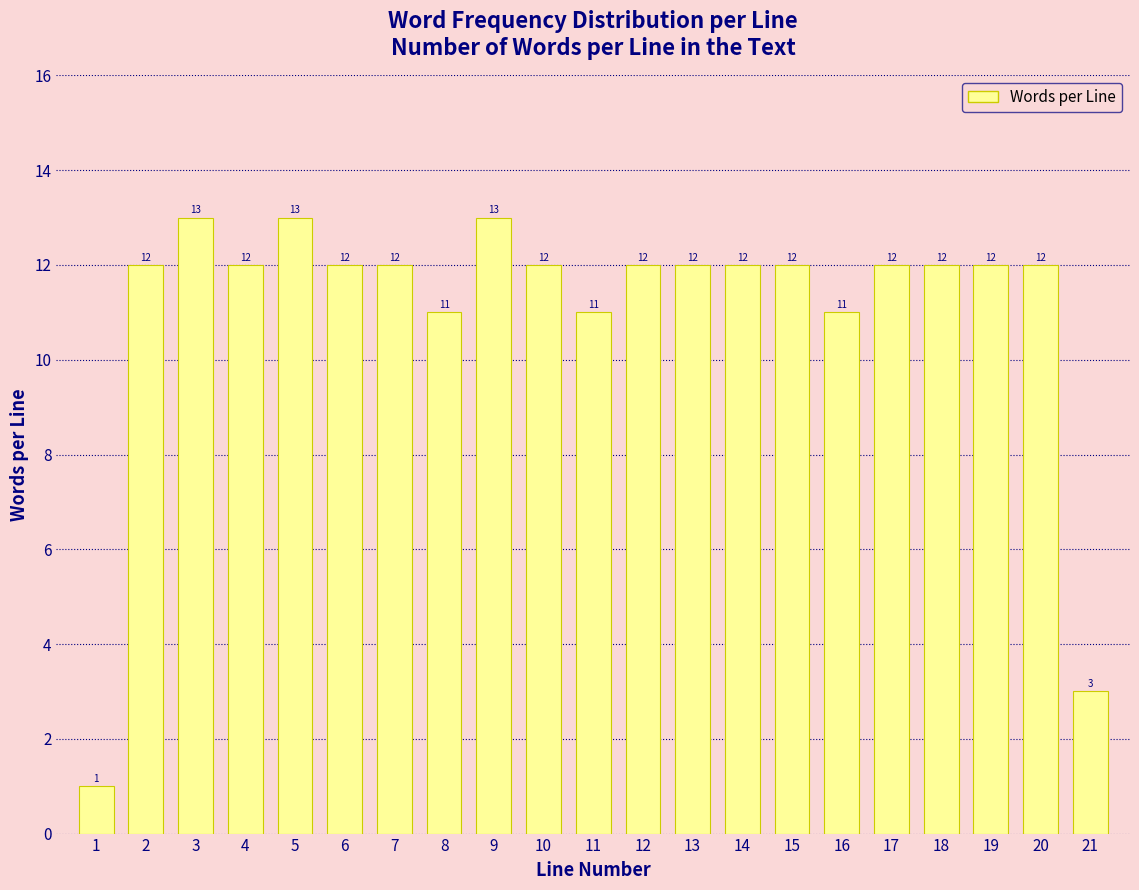

Reading right to left, extract all data points from this chart.

3	12	12	12	12	11	12	12	12	12	11	12	13	11	12	12	13	12	13	12	1